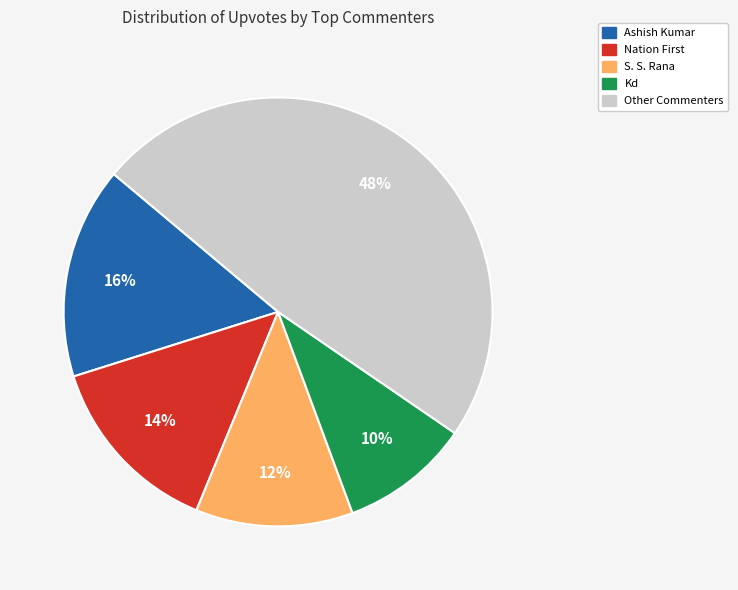

Does any single category account for the majority?

No